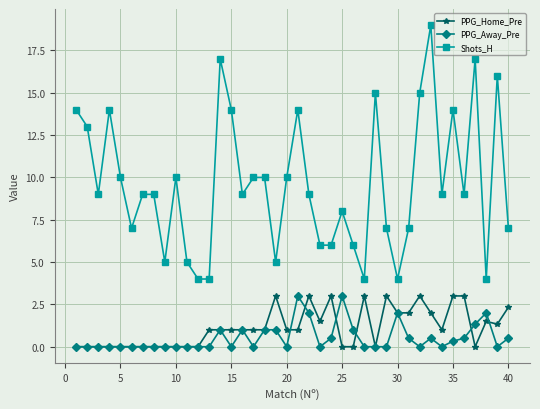

True or false: Shots_H and PPG_Away_Pre intersect in this chart.

False